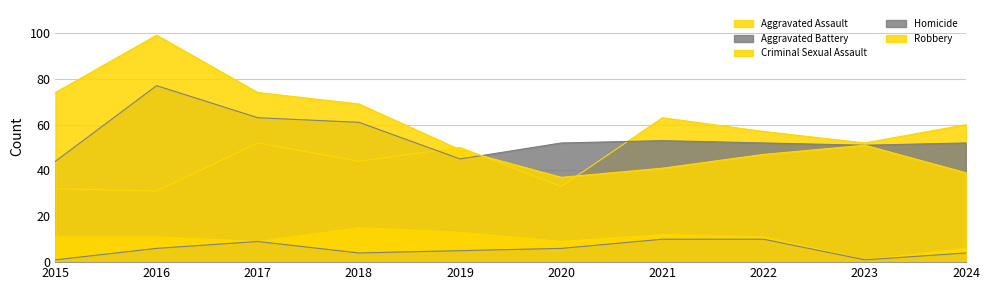

Between 2015 and 2024, which series saw the biggest shift?

Robbery